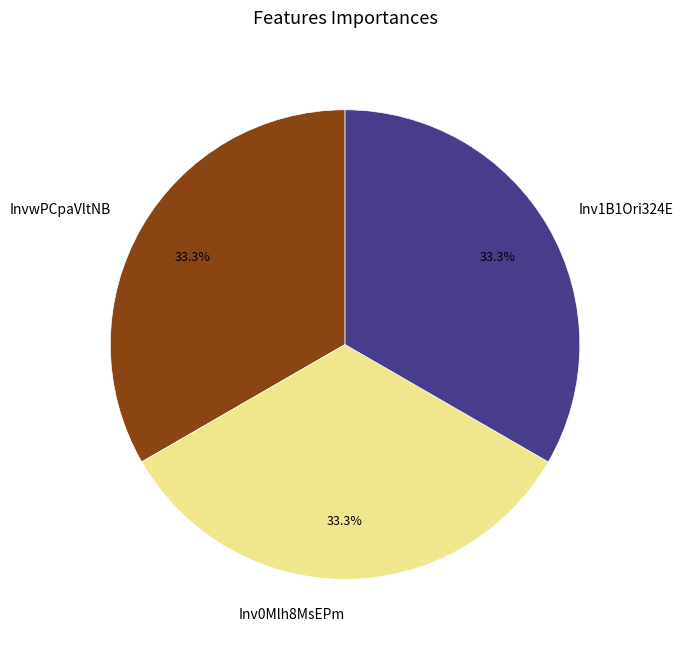

To the nearest percent, what percentage of the pie is Inv0Mlh8MsEPm?

33%